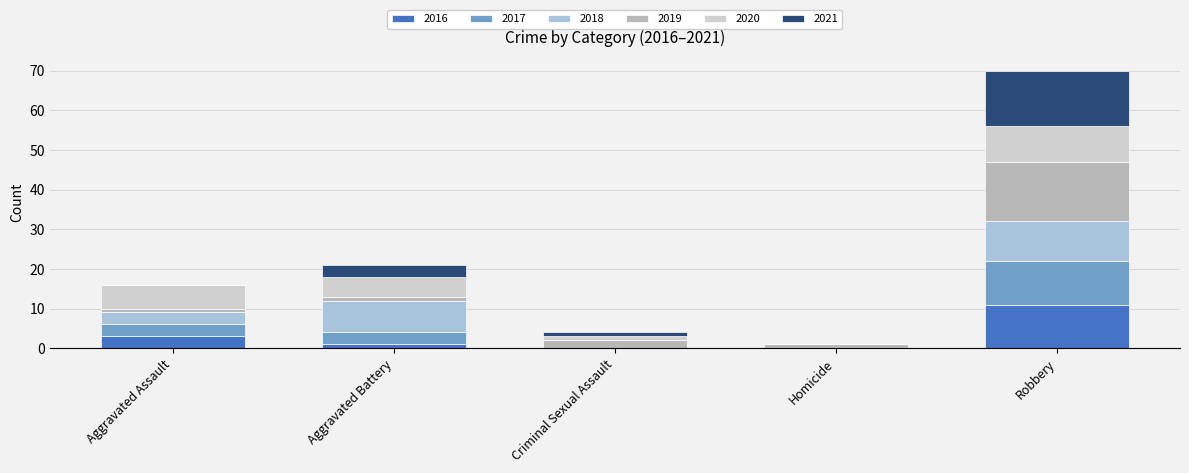

Which category has the highest value in the 2016 series?

Robbery